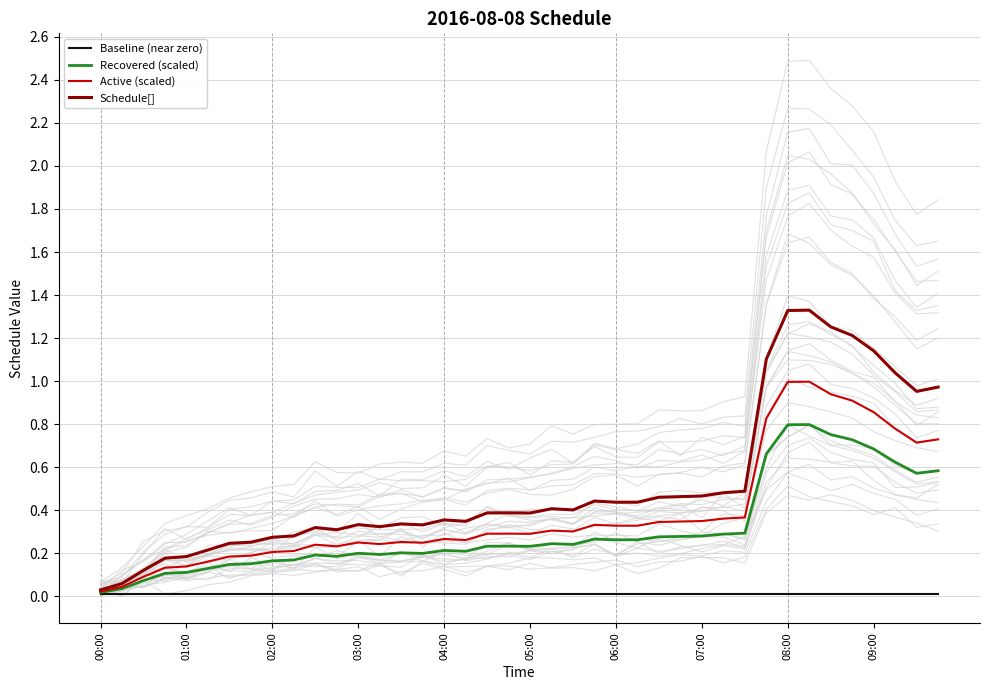

Reading left to right, what are all the values shown in this chart?

Baseline (near zero): 0.0	0.0	0.0	0.0	0.0	0.0	0.0	0.0	0.0	0.0	0.0	0.0	0.0	0.0	0.0	0.0	0.0	0.0	0.0	0.0	0.0	0.0	0.0	0.0	0.0	0.0	0.0	0.0	0.0	0.0	0.0	0.0	0.0	0.0	0.0	0.0	0.0	0.0	0.0	0.0
Recovered (scaled): 0.0	0.0	0.1	0.1	0.1	0.1	0.1	0.2	0.2	0.2	0.2	0.2	0.2	0.2	0.2	0.2	0.2	0.2	0.2	0.2	0.2	0.2	0.2	0.3	0.3	0.3	0.3	0.3	0.3	0.3	0.3	0.7	0.8	0.8	0.8	0.7	0.7	0.6	0.6	0.6
Active (scaled): 0.0	0.0	0.1	0.1	0.1	0.2	0.2	0.2	0.2	0.2	0.2	0.2	0.2	0.2	0.3	0.2	0.3	0.3	0.3	0.3	0.3	0.3	0.3	0.3	0.3	0.3	0.3	0.3	0.3	0.4	0.4	0.8	1.0	1.0	0.9	0.9	0.9	0.8	0.7	0.7
Schedule[]: 0.0	0.1	0.1	0.2	0.2	0.2	0.2	0.3	0.3	0.3	0.3	0.3	0.3	0.3	0.3	0.3	0.4	0.3	0.4	0.4	0.4	0.4	0.4	0.4	0.4	0.4	0.5	0.5	0.5	0.5	0.5	1.1	1.3	1.3	1.3	1.2	1.1	1.0	1.0	1.0